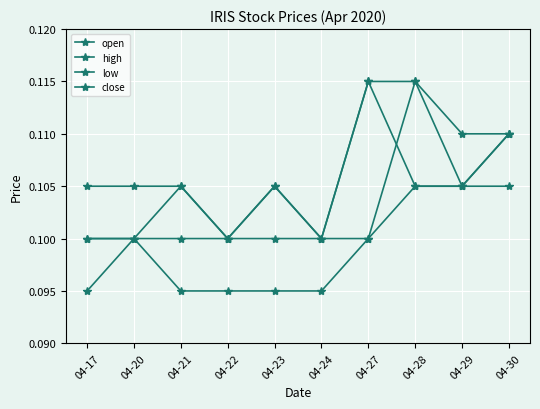

How many series are shown in this chart?

4